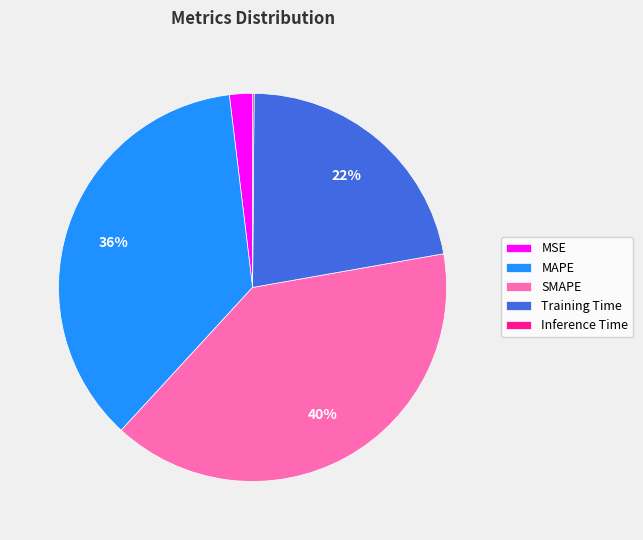

Combined, do Training Time and MAPE account for over 50%?

Yes